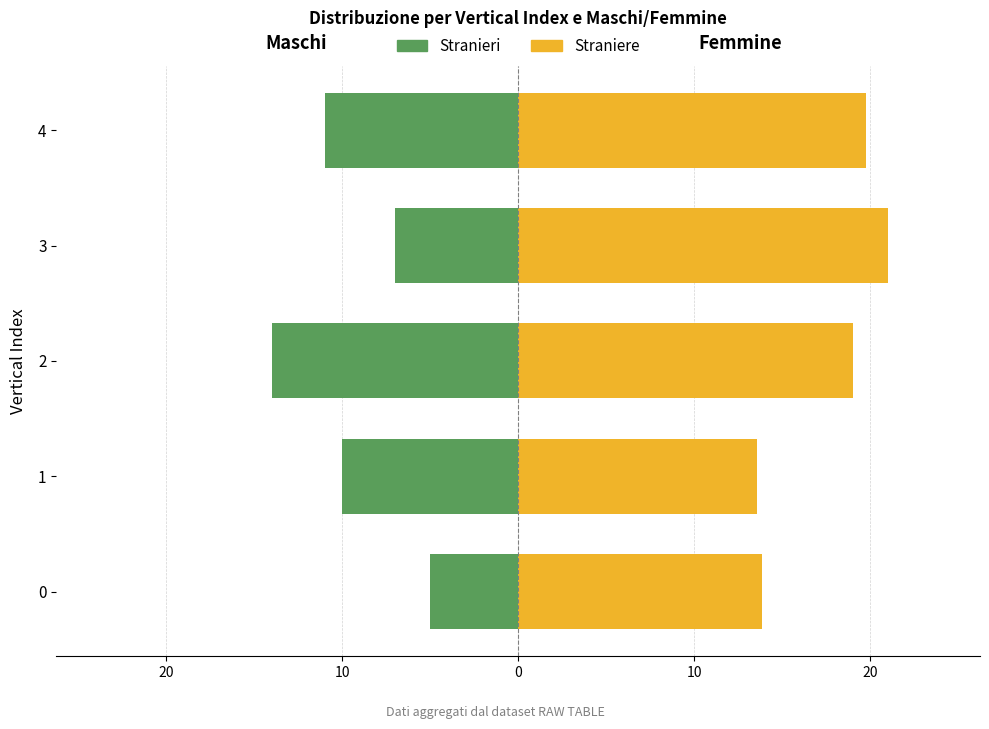

What are all the series names shown in the legend?

Stranieri, Straniere